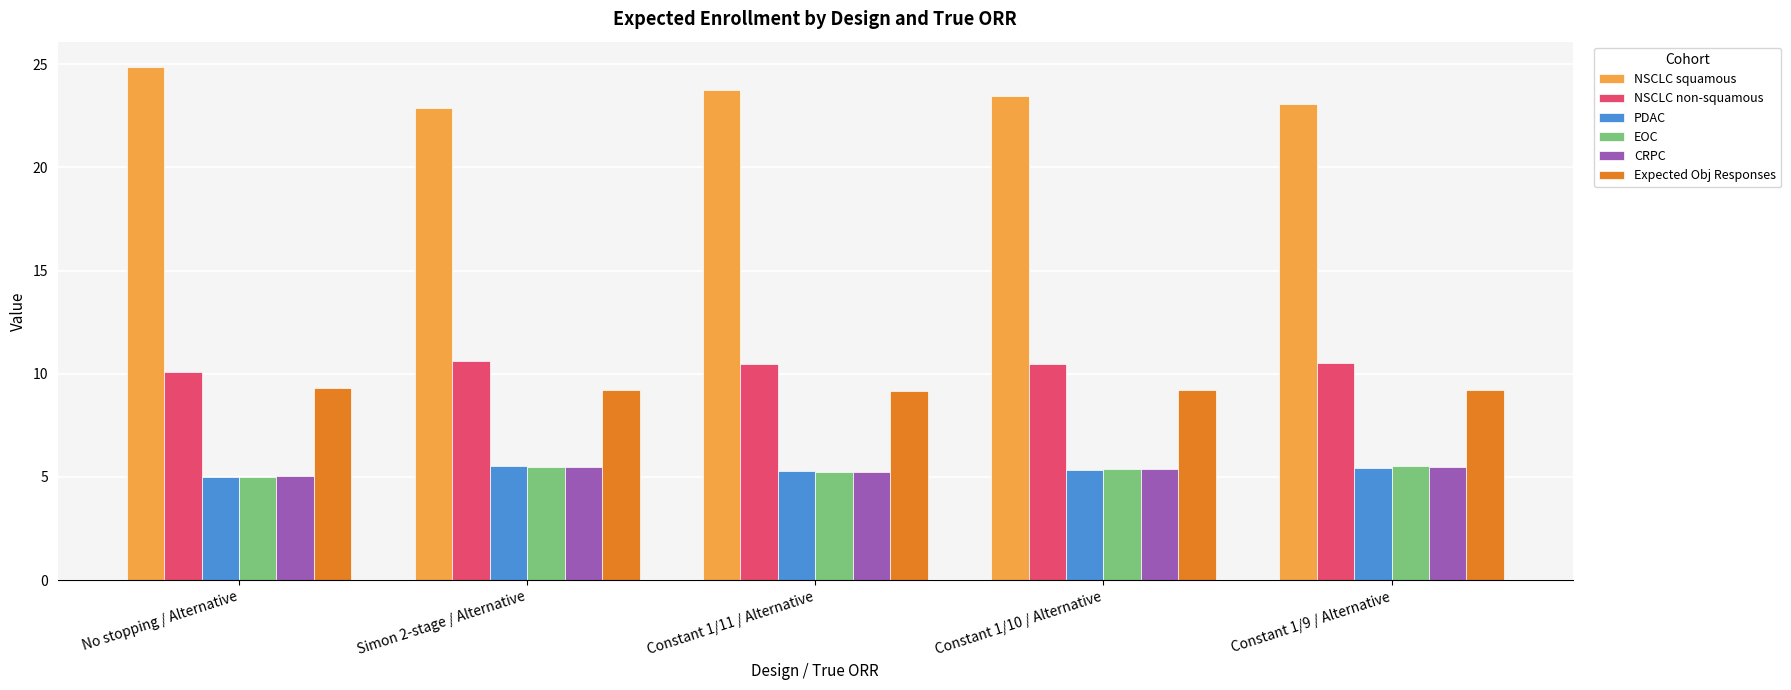

Which series has the widest spread of values?

NSCLC squamous